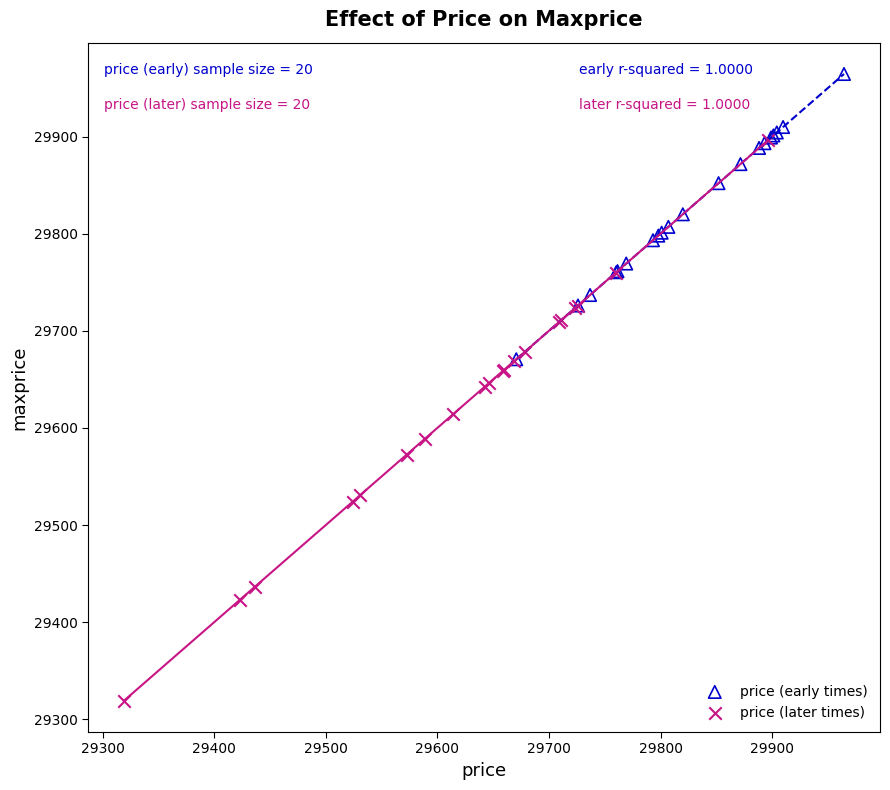

Which series contains the lowest Y value?

price (later times)